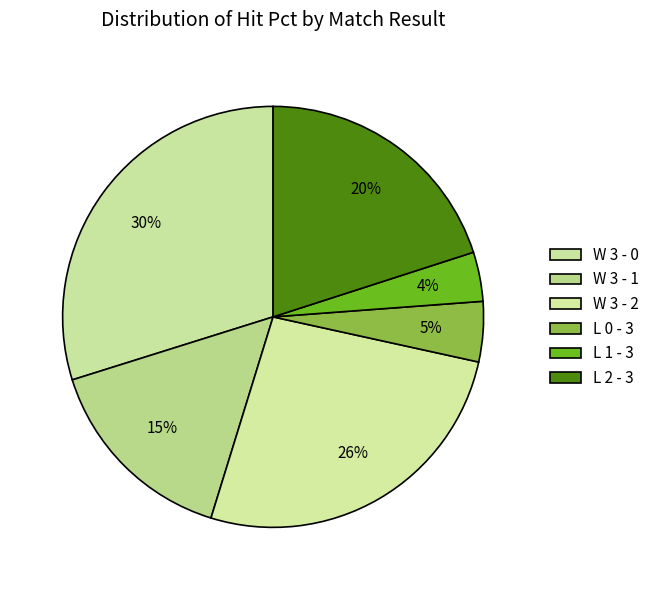

To the nearest percent, what portion does W 3 - 0 represent?

30%